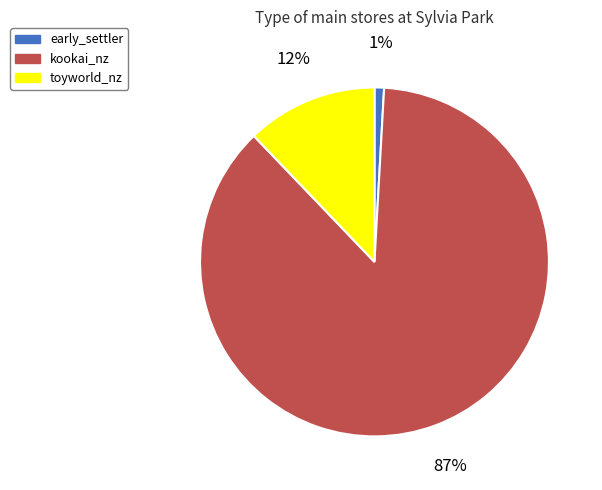

Rank the categories by value from highest to lowest.

kookai_nz, toyworld_nz, early_settler